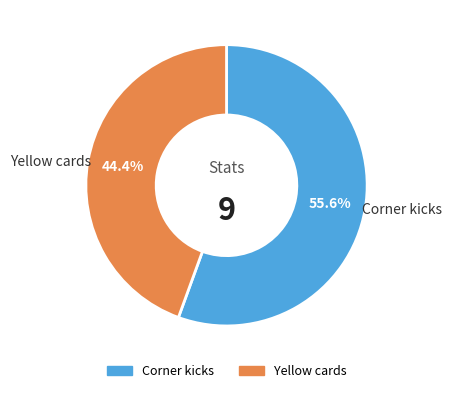

To the nearest percent, what is the difference between the Yellow cards and Corner kicks slice percentages?

11%